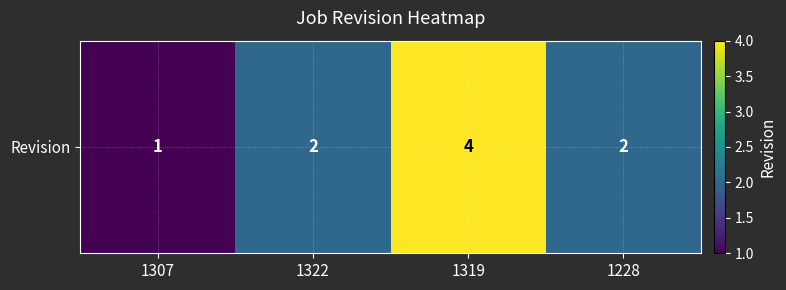

Which has a higher value, 1319 or 1322?

1319